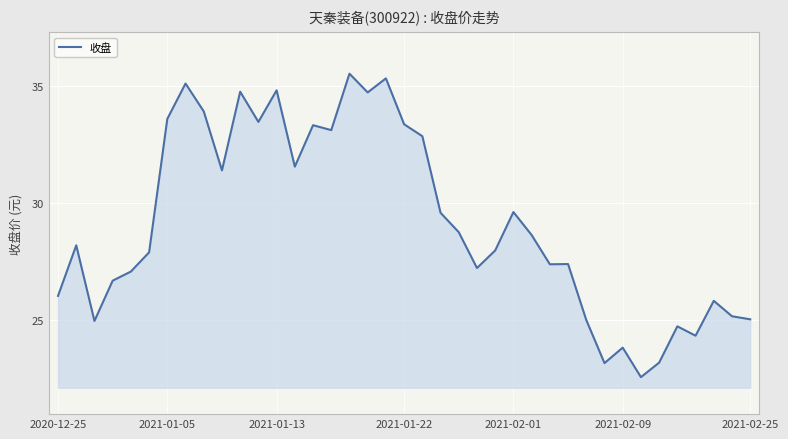

What is the difference between the second highest and second lowest values?

12.2